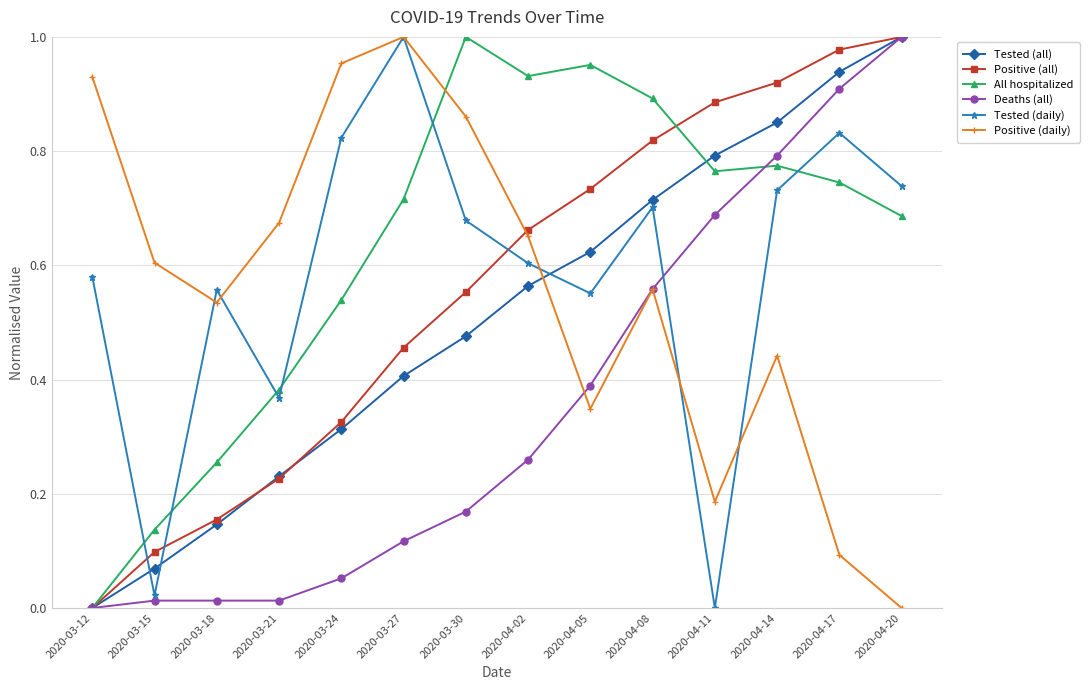

The value of Positive (all) at 2020-04-20 is 1.0. True or false?

True